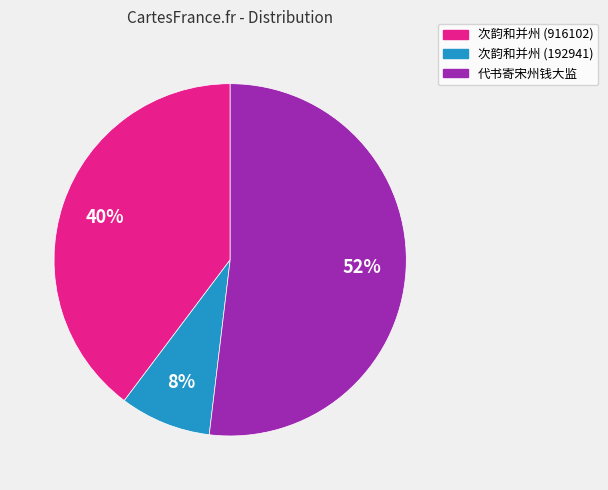

To the nearest percent, what is the average slice percentage?

33%